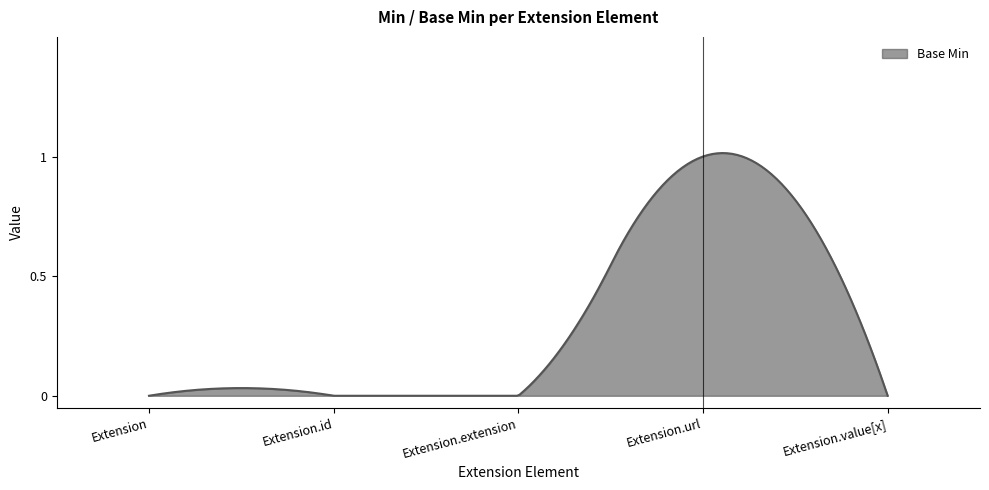

Is this an area chart (filled region under the line)?

Yes